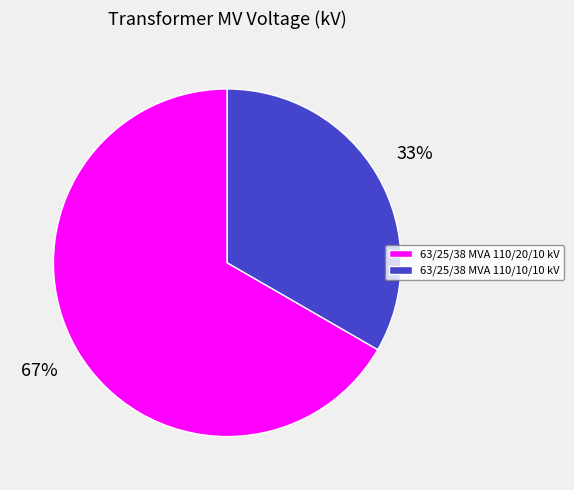

Does 63/25/38 MVA 110/20/10 kV account for over 50% of the chart?

Yes